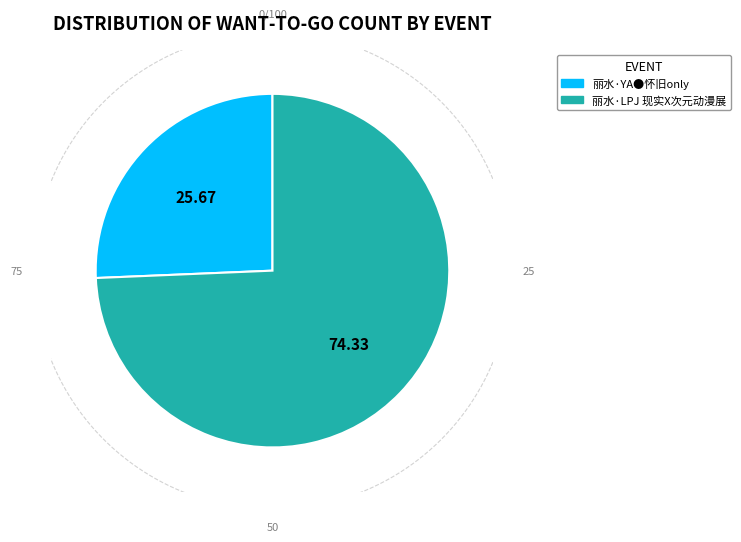

To the nearest percent, what is the combined percentage of 丽水·LPJ 现实X次元动漫展 and 丽水·YA●怀旧only?

100%